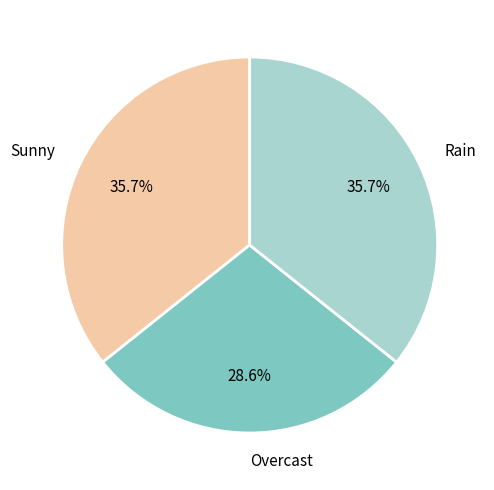

Is there any slice that represents more than half of the pie?

No